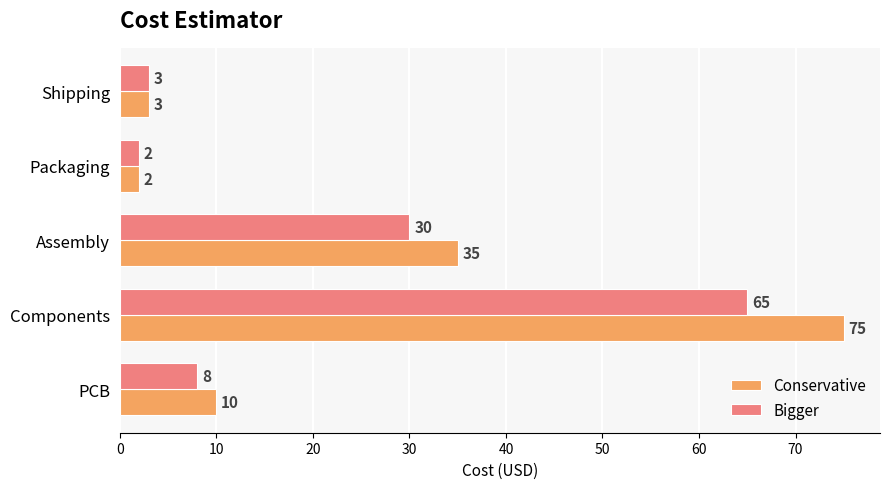

The Bigger series shows 2 at Packaging. True or false?

True